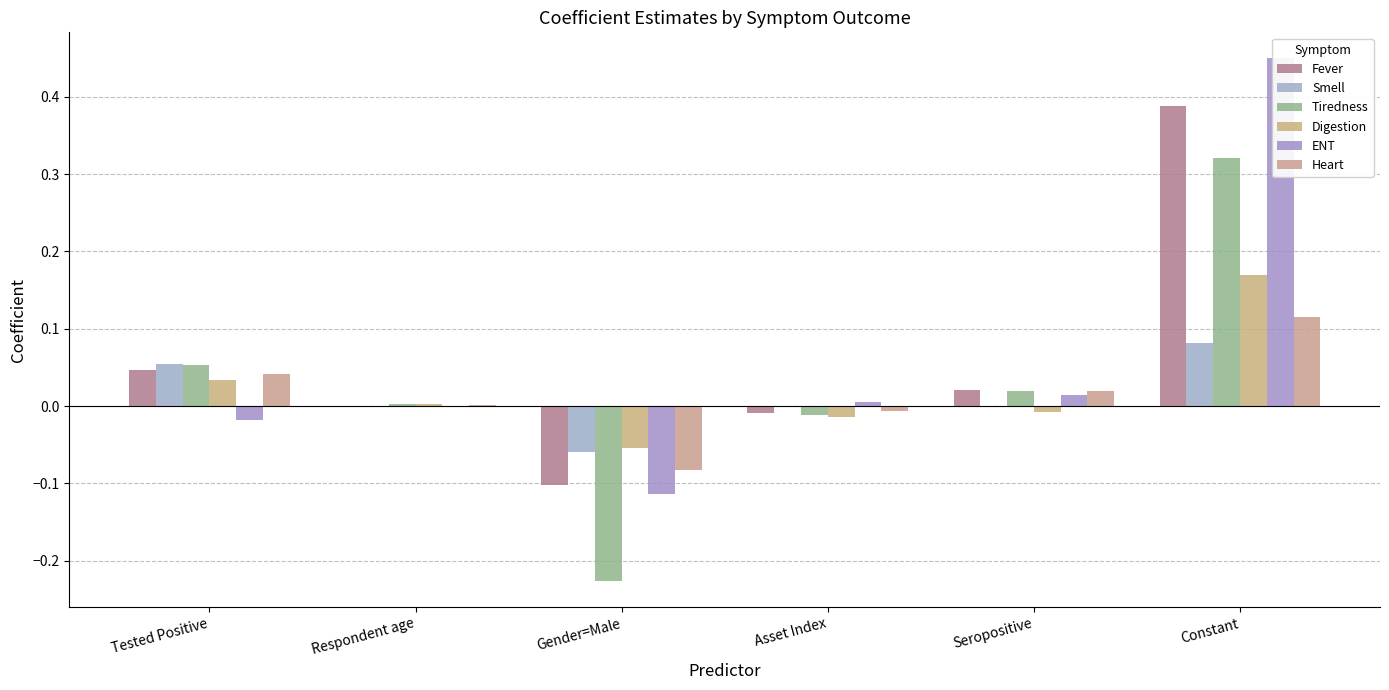

How many values in the Digestion series are below 0?

3